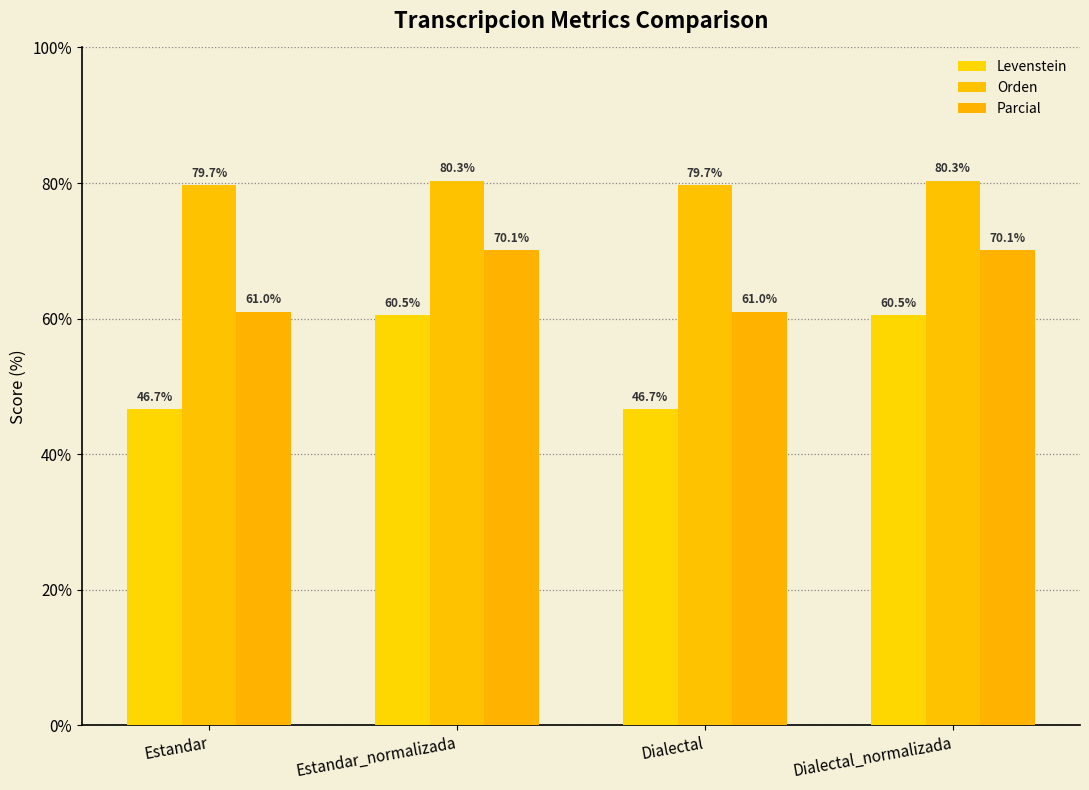

True or false: Orden has a value of 79.7 at Estandar.

True